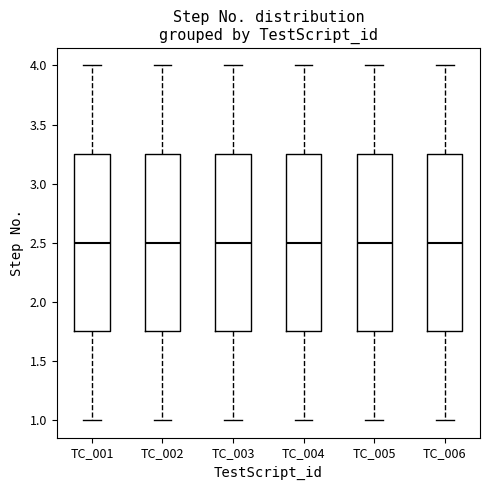

Reading left to right, transcribe this box plot: for each box, give where its median line is, the range the box spans, and where its two whiskers end, as read against the y-axis. The values are not printed on the chart, so give them approximately, as read against the axis.

TC_001: median 2.50, box 1.75 to 3.25, whiskers 1.00 to 4.00
TC_002: median 2.50, box 1.75 to 3.25, whiskers 1.00 to 4.00
TC_003: median 2.50, box 1.75 to 3.25, whiskers 1.00 to 4.00
TC_004: median 2.50, box 1.75 to 3.25, whiskers 1.00 to 4.00
TC_005: median 2.50, box 1.75 to 3.25, whiskers 1.00 to 4.00
TC_006: median 2.50, box 1.75 to 3.25, whiskers 1.00 to 4.00